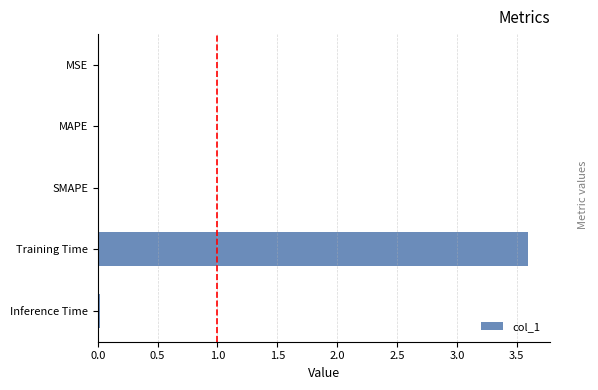

What is the greatest value displayed?

3.6